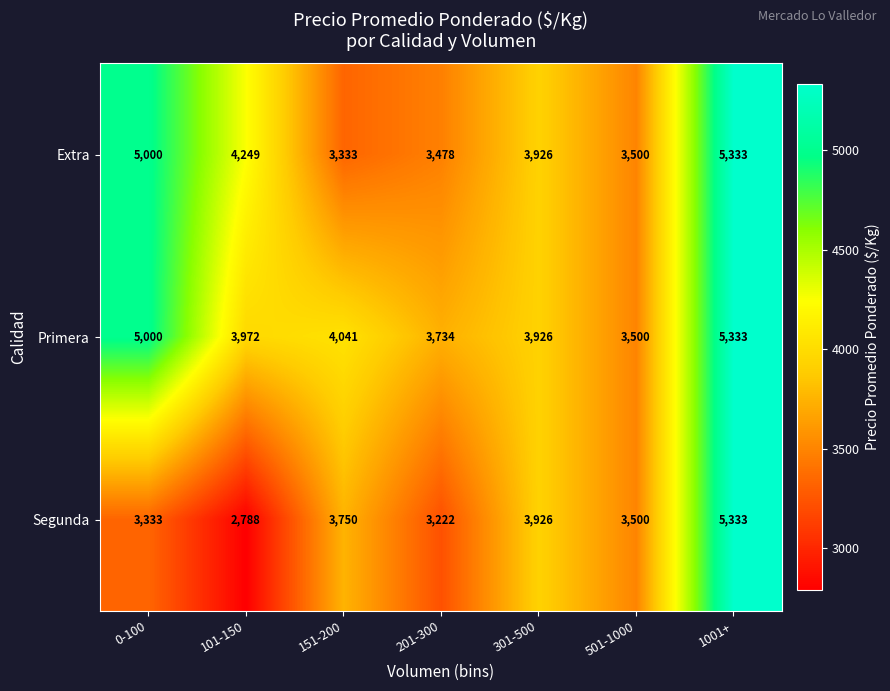

At which label does Extra reach its peak?

1001+